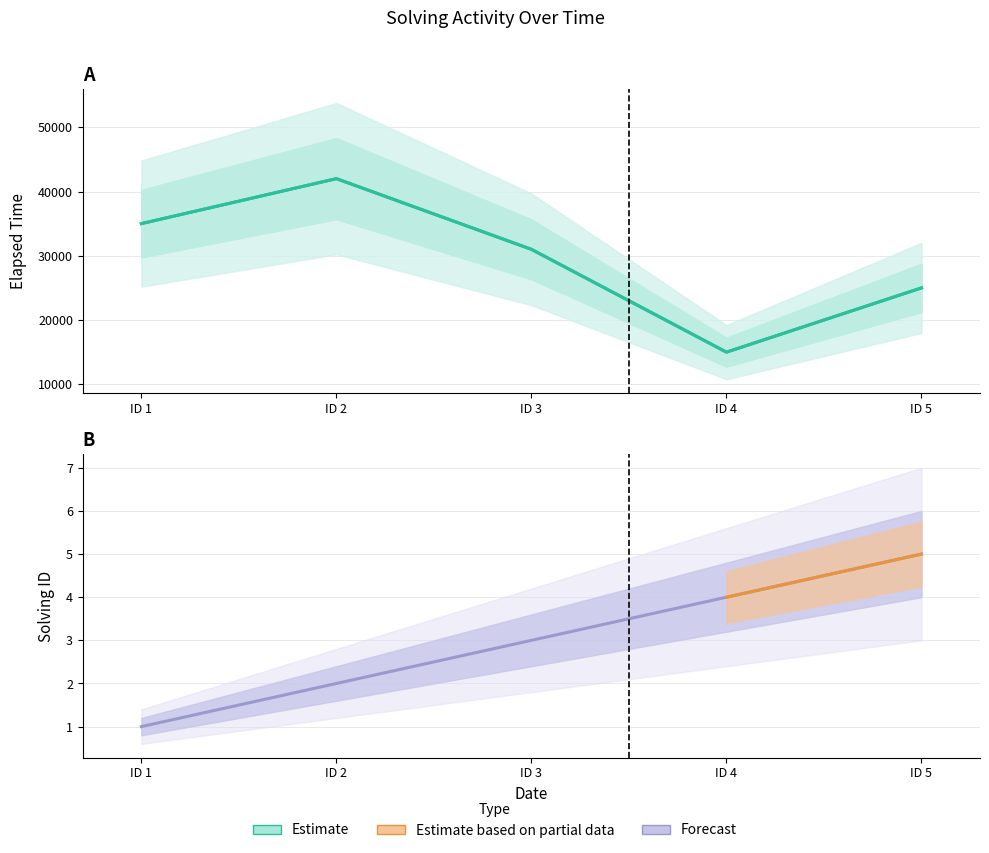

The chart shows a value of 5 at ID 3. True or false?

False